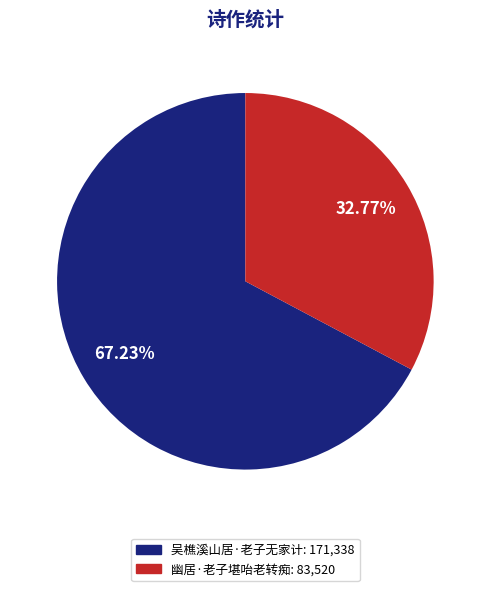

Which slice is the largest?

吴樵溪山居·老子无家计